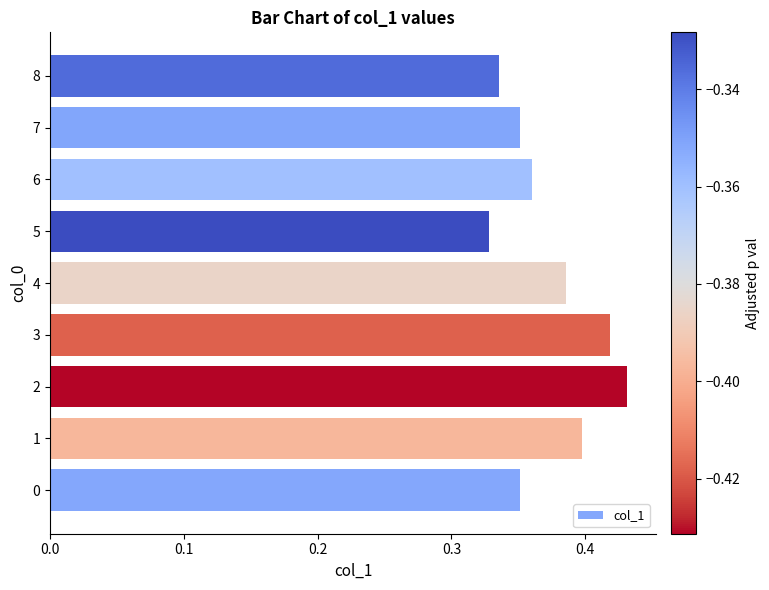

At which category does the chart reach its peak across all series?

2